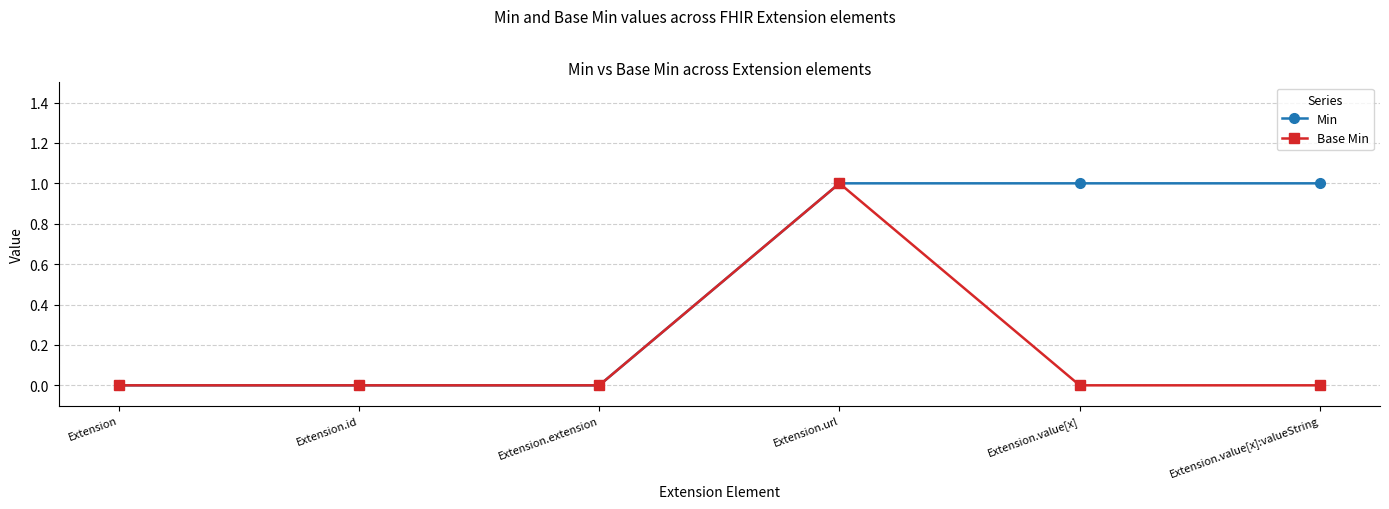

Count the number of categories in the chart.

6